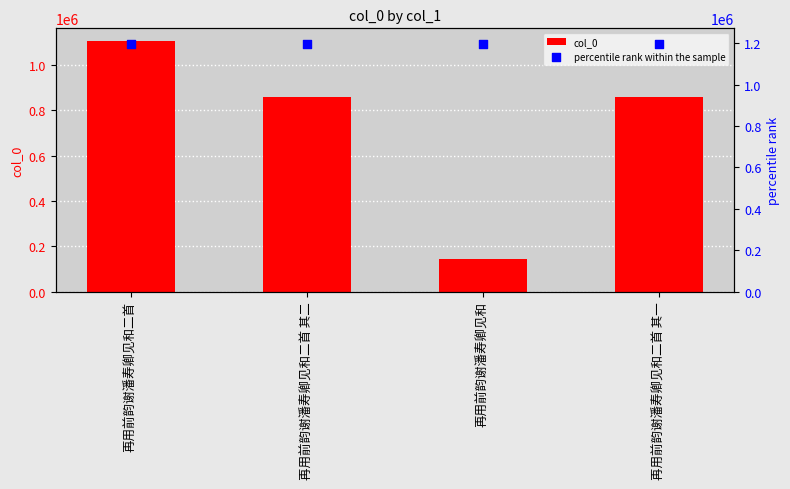

At how many categories does at least one series exceed 737521?

4